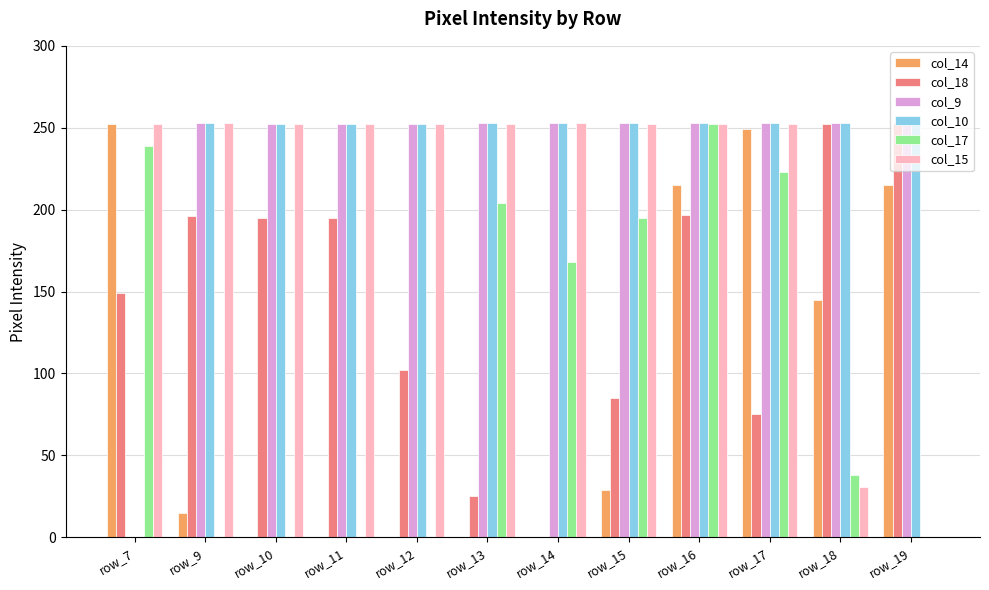

What is the average value of the col_10 series?

232